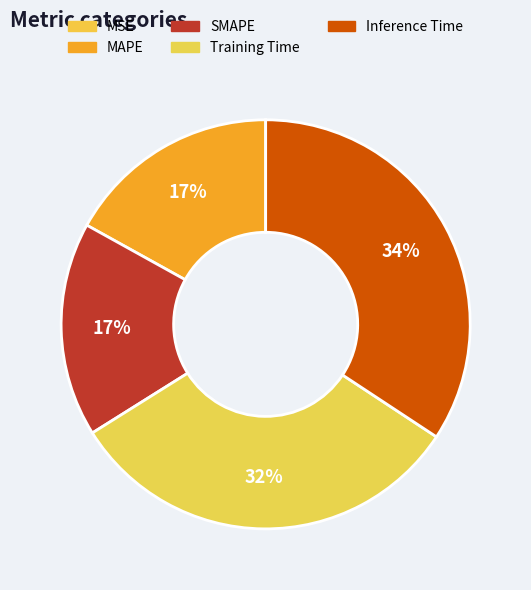

Between MSE and Inference Time, which is larger?

Inference Time